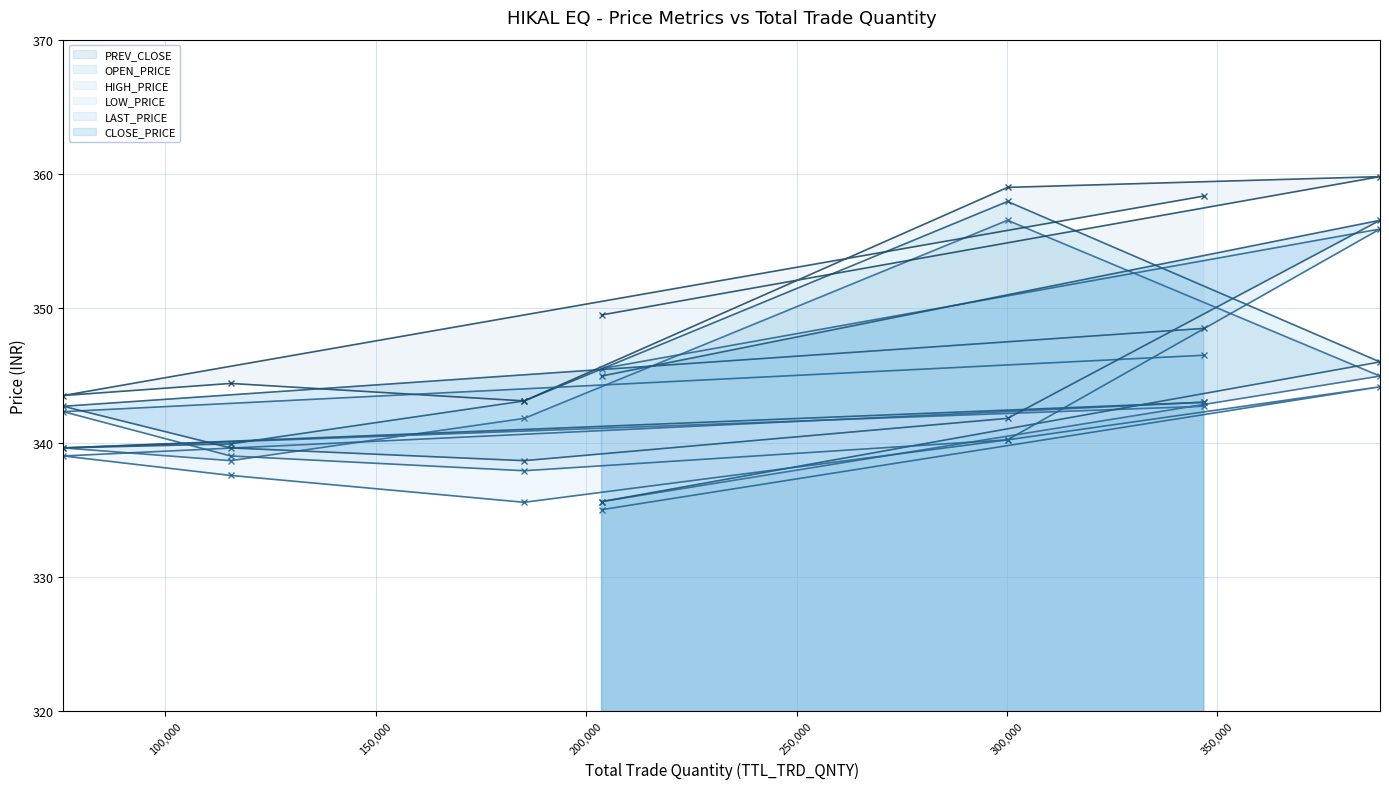

Is the value of LOW_PRICE (line) at 250,000 greater than the value of CLOSE_PRICE (line) at 300,000?

No